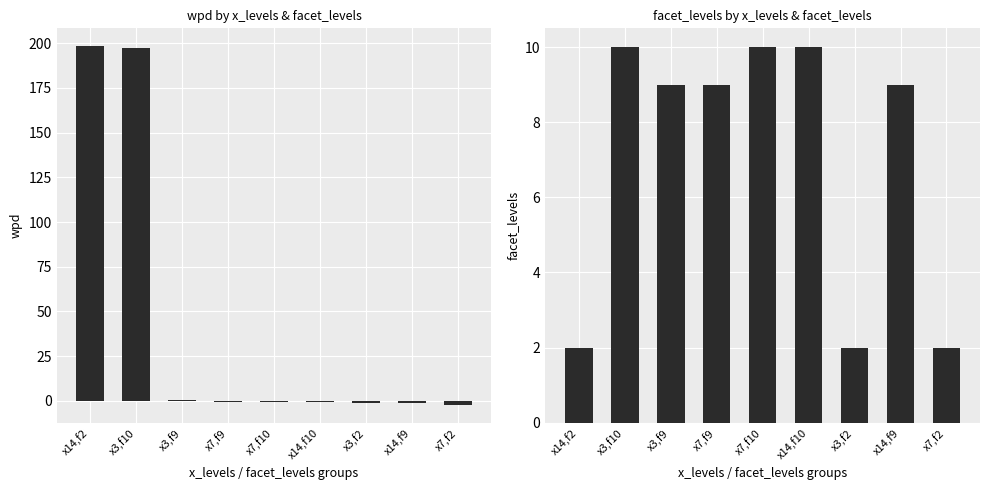

How many values in the facet_levels series exceed 9?

3